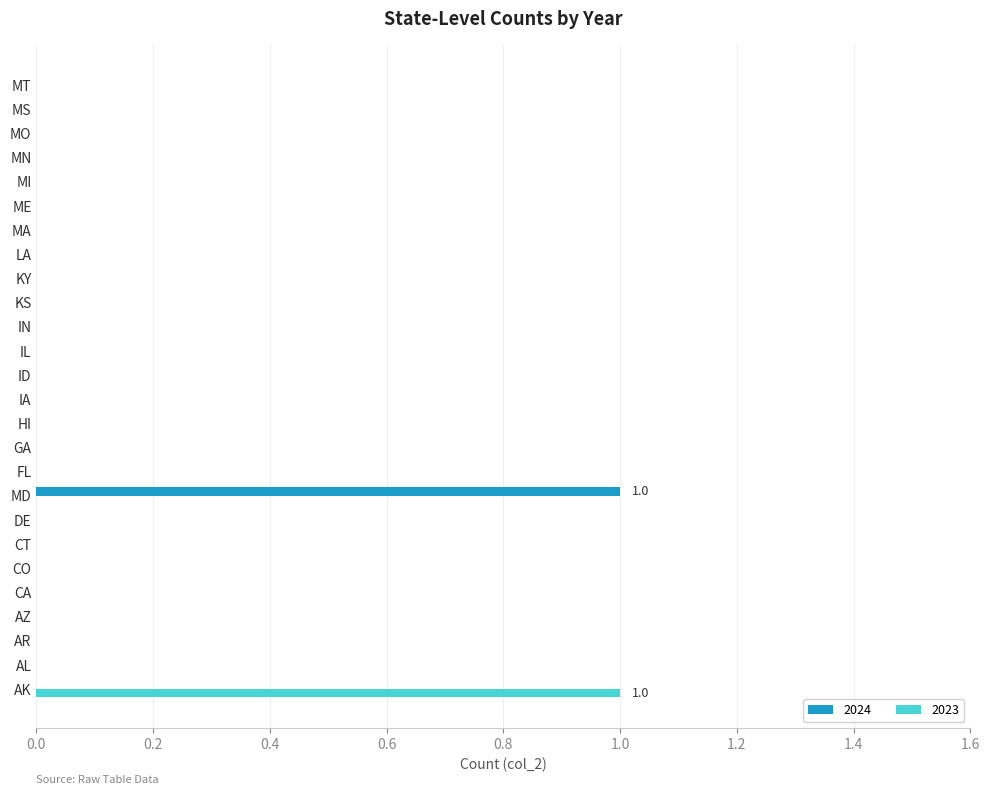

Is it true that 2024 equals 0 at MO?

True